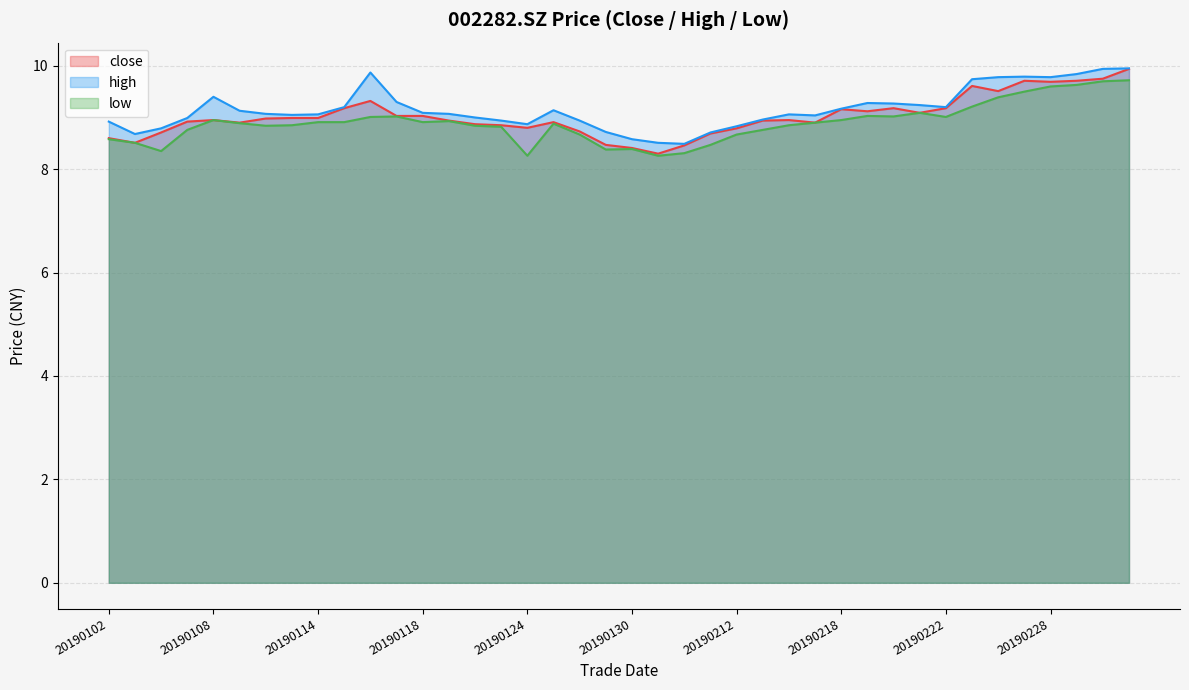

True or false: low and high intersect in this chart.

False